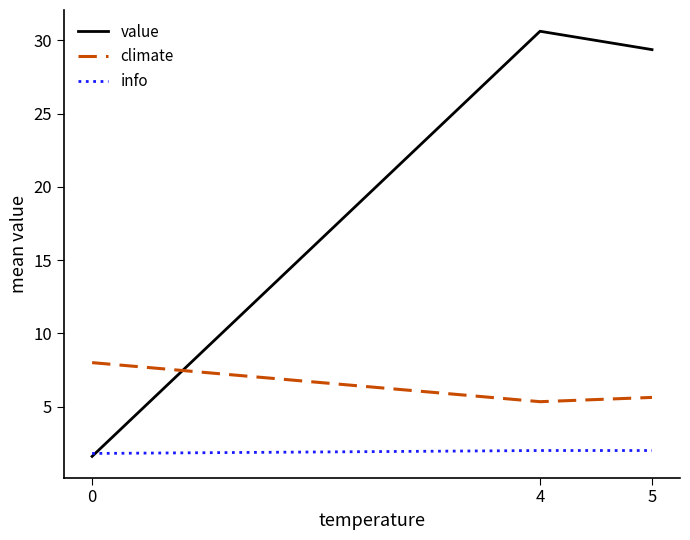

Which series has the largest range (max minus min)?

value